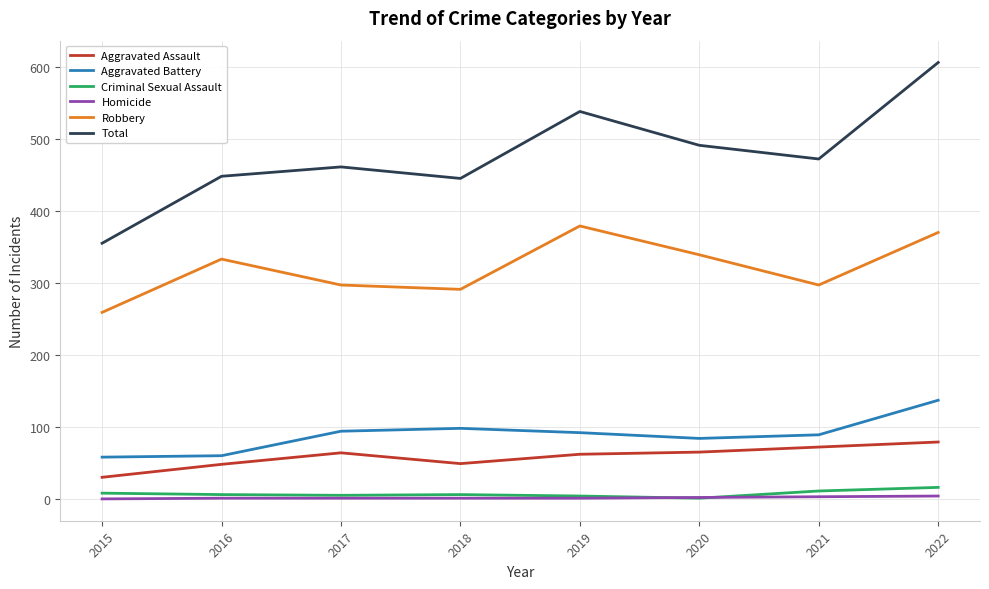

At which category is the sum across all series the highest?

2022